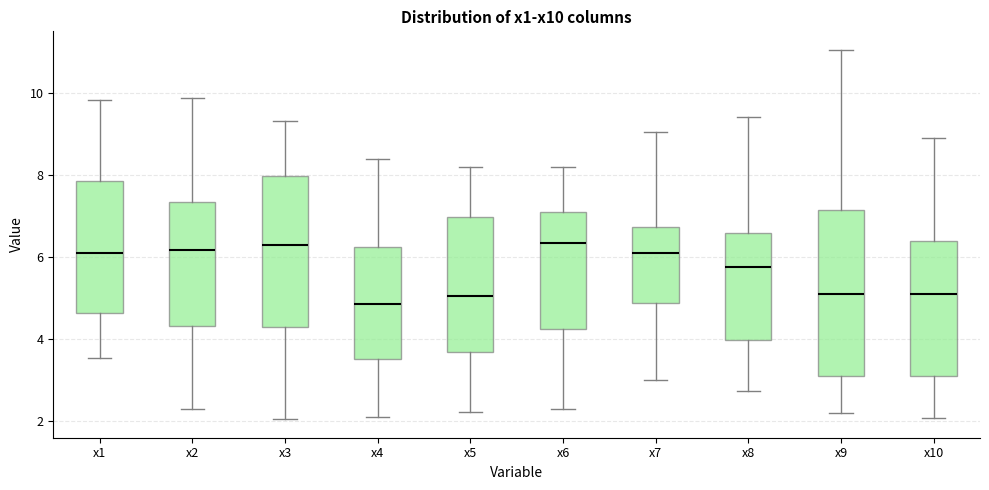

Reading left to right, transcribe this box plot: for each box, give where its median line is, the range the box spans, and where its two whiskers end, as read against the y-axis. The values are not printed on the chart, so give them approximately, as read against the axis.

x1: median 6.2, box 4.6 to 7.8, whiskers 3.6 to 9.8
x2: median 6.2, box 4.4 to 7.4, whiskers 2.2 to 9.8
x3: median 6.4, box 4.2 to 8.0, whiskers 2.0 to 9.4
x4: median 4.8, box 3.6 to 6.2, whiskers 2.0 to 8.4
x5: median 5.0, box 3.6 to 7.0, whiskers 2.2 to 8.2
x6: median 6.4, box 4.2 to 7.0, whiskers 2.2 to 8.2
x7: median 6.0, box 4.8 to 6.8, whiskers 3.0 to 9.0
x8: median 5.8, box 4.0 to 6.6, whiskers 2.8 to 9.4
x9: median 5.0, box 3.0 to 7.2, whiskers 2.2 to 11.0
x10: median 5.0, box 3.2 to 6.4, whiskers 2.0 to 9.0